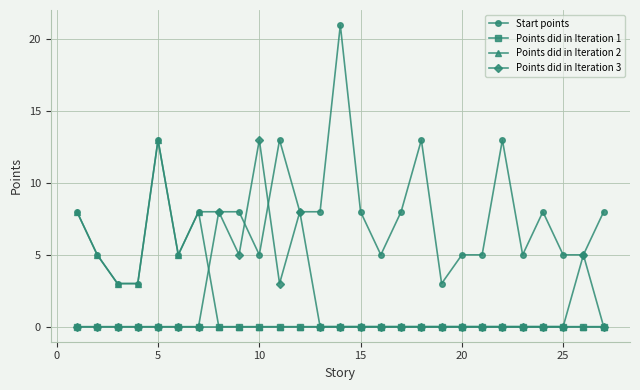

What is the value of the Start points point at the 14th from the left?

21